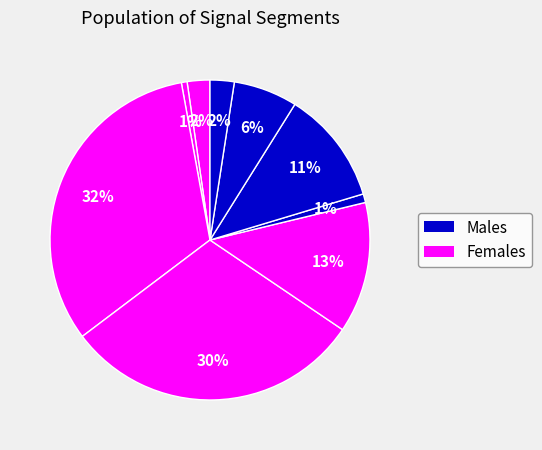

How many slices are in this pie chart?

9